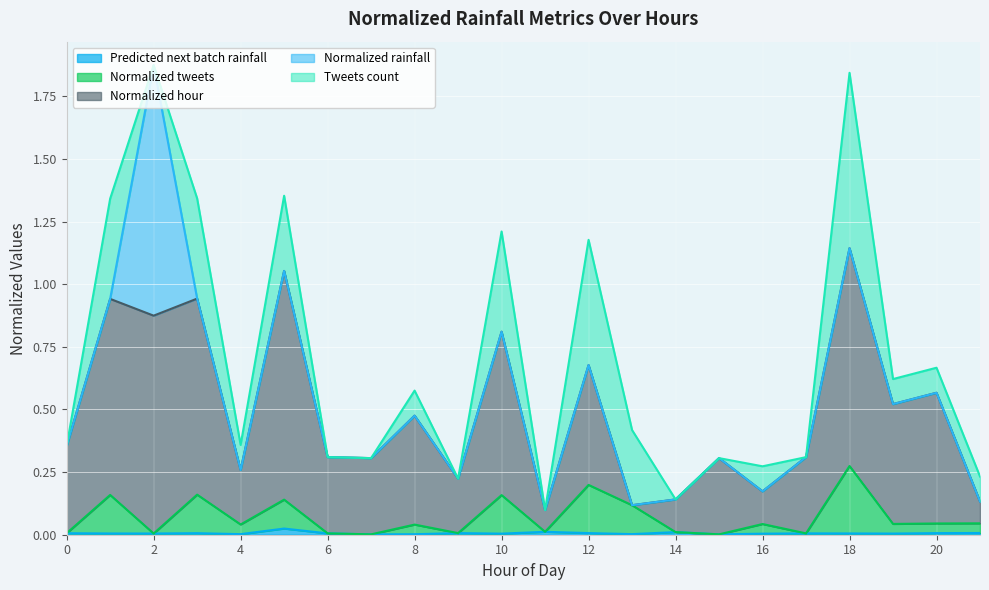

What value does the Normalized hour series have at 15?

0.3